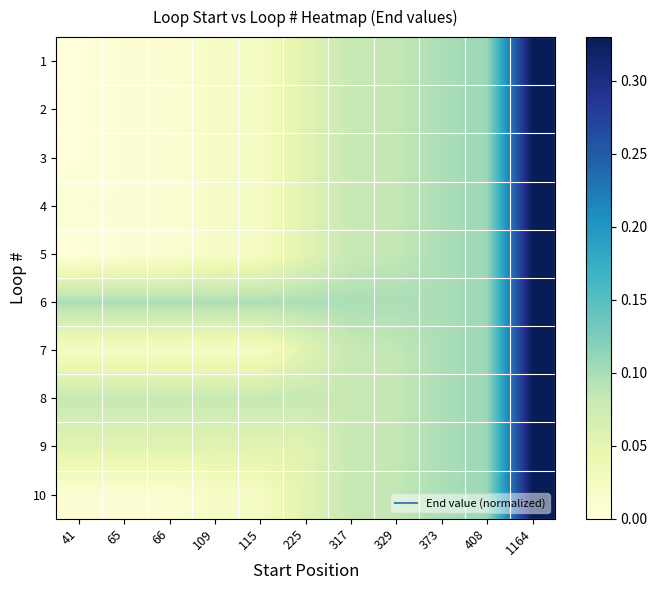

What is the total value across all series at 1164?

3.3